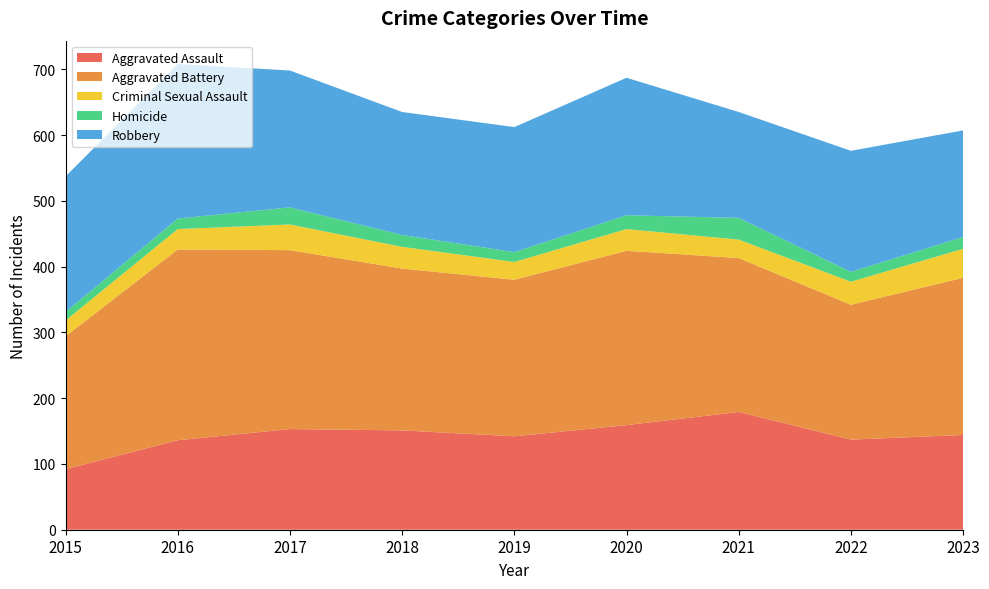

Reading left to right, transcribe all the data shown in this chart.

Aggravated Assault: 92	136	153	151	142	159	179	137	144
Aggravated Battery: 202	290	272	246	238	265	234	205	239
Criminal Sexual Assault: 24	31	39	33	27	33	28	35	44
Homicide: 13	16	26	18	15	21	33	15	18
Robbery: 206	235	208	187	190	209	161	184	162